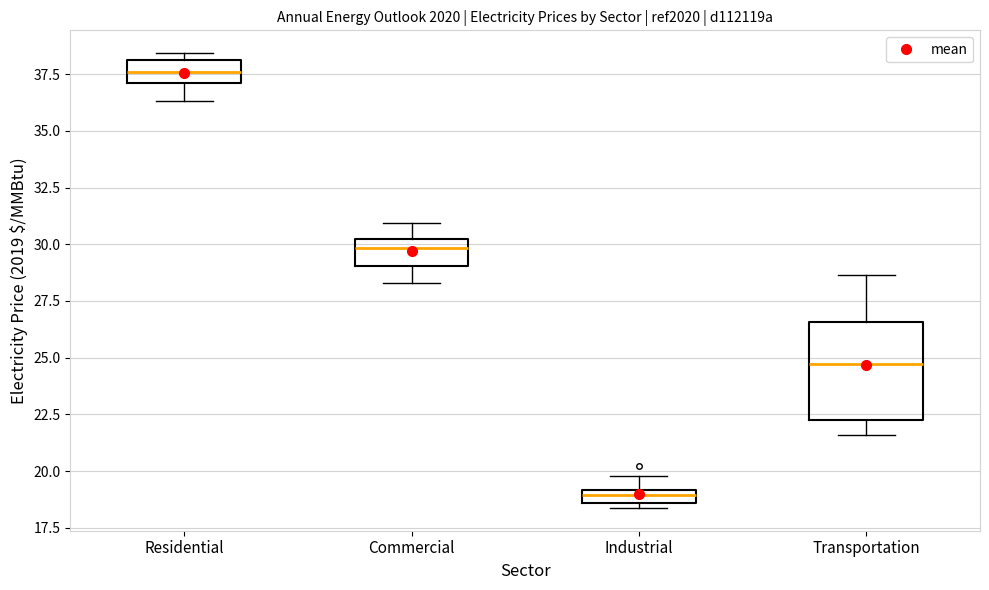

Comparing the boxes themselves (not the whiskers), which one is the tallest?

Transportation